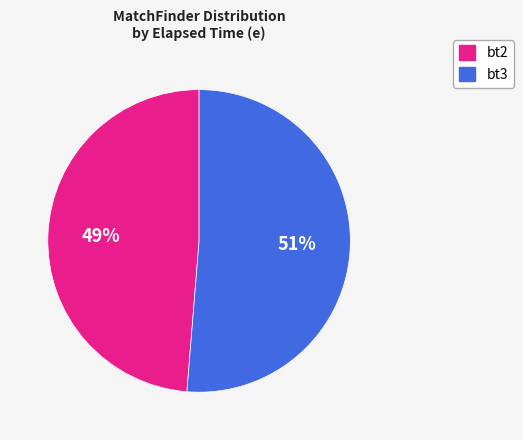

Does any single category account for the majority?

Yes